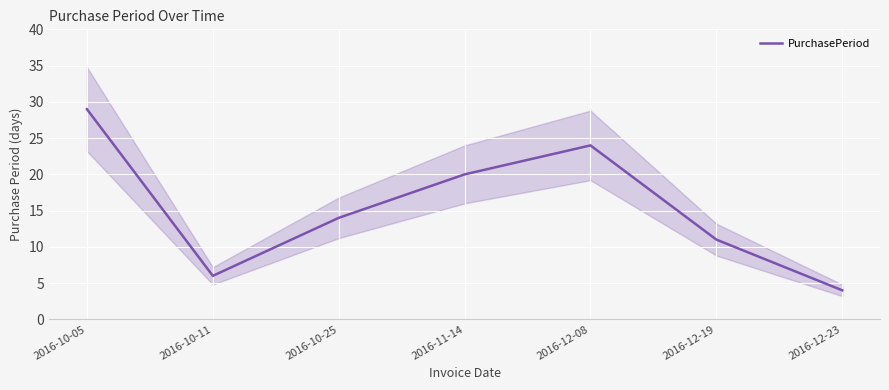

Reading left to right, list all the values displayed in this chart.

29	6	14	20	24	11	4